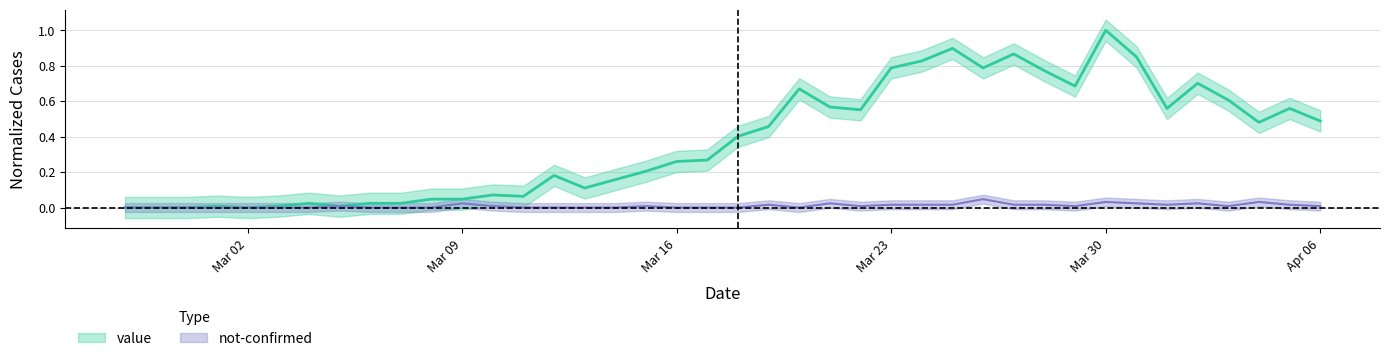

What is the approximate value of value at 2020-03-22?

0.6